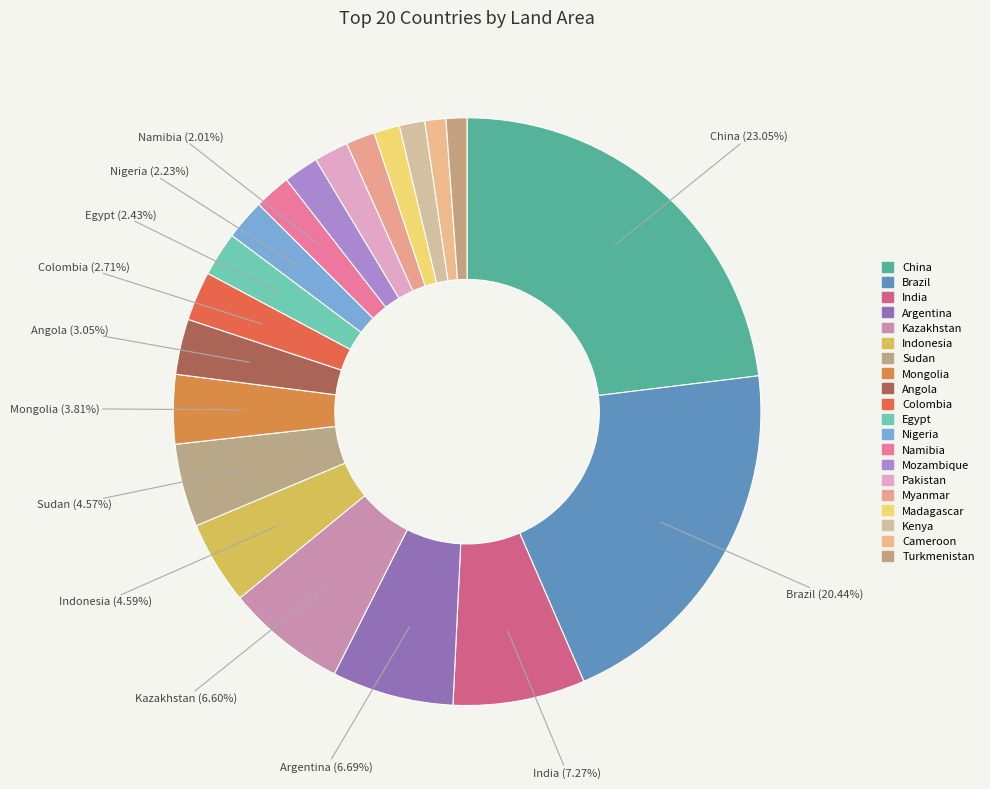

Is there a majority slice in this chart?

No